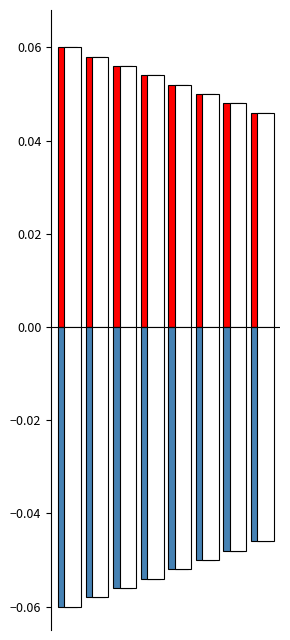

Reading left to right, extract all data points from this chart.

Positive: 0=0.1	1=0.1	2=0.1	3=0.1	4=0.1	5=0.1	6=0.0	7=0.0
Negative: 0=-0.1	1=-0.1	2=-0.1	3=-0.1	4=-0.1	5=-0.1	6=-0.0	7=-0.0